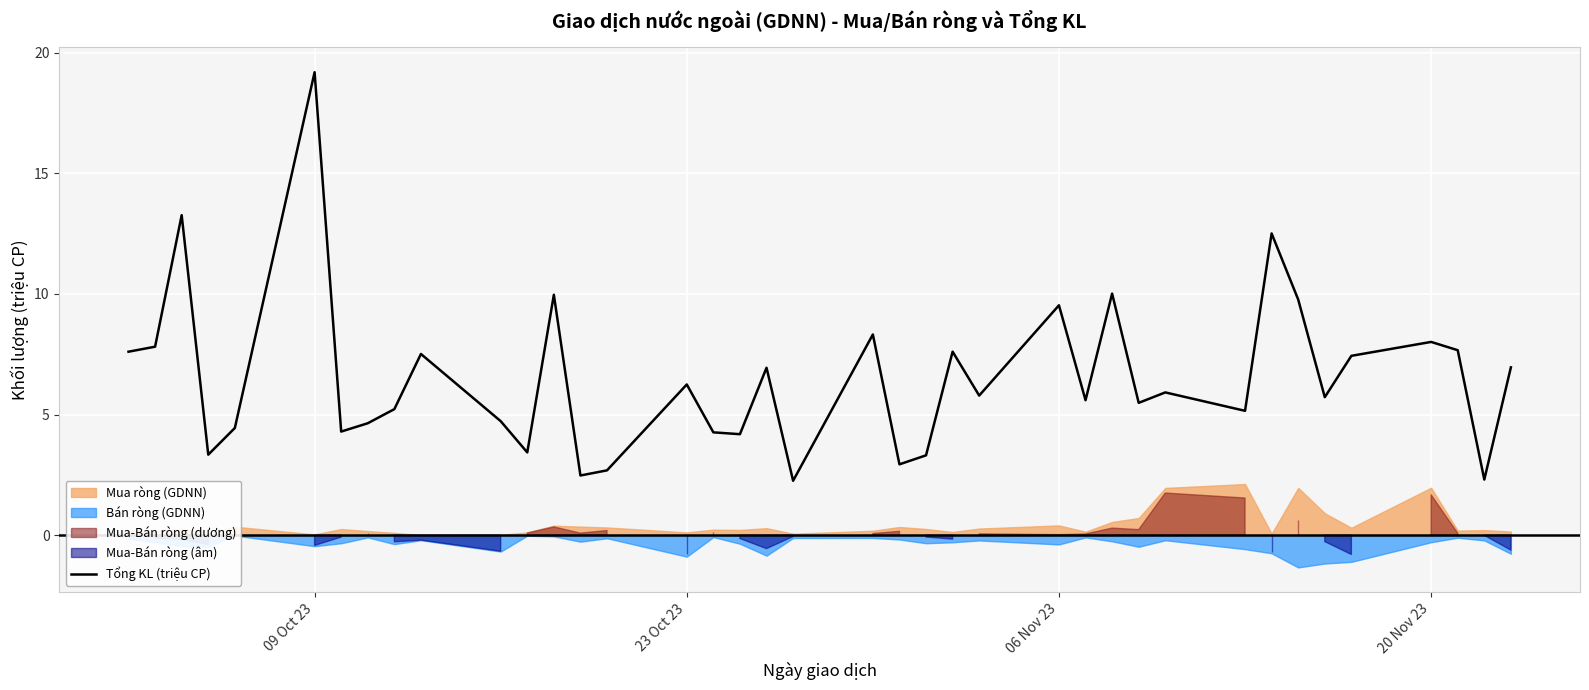

What is the lowest value of the Tổng KL (triệu CP) series?

2.3